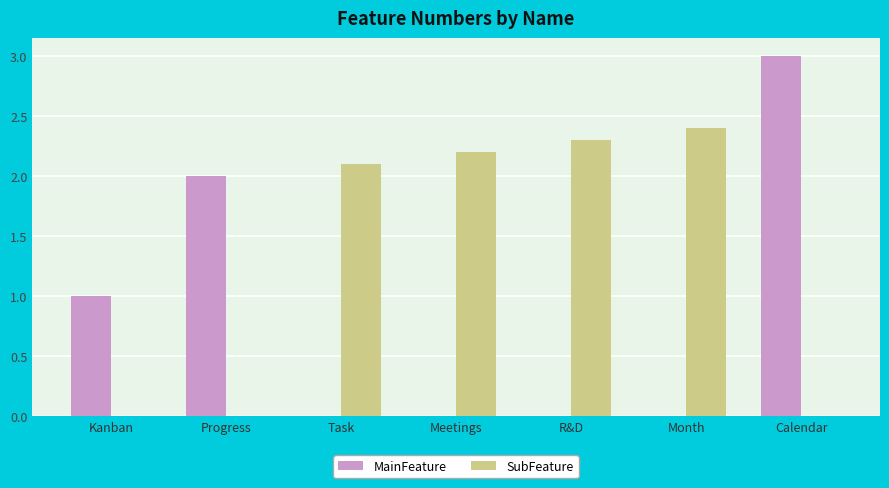

At which category is the sum across all series the highest?

Calendar